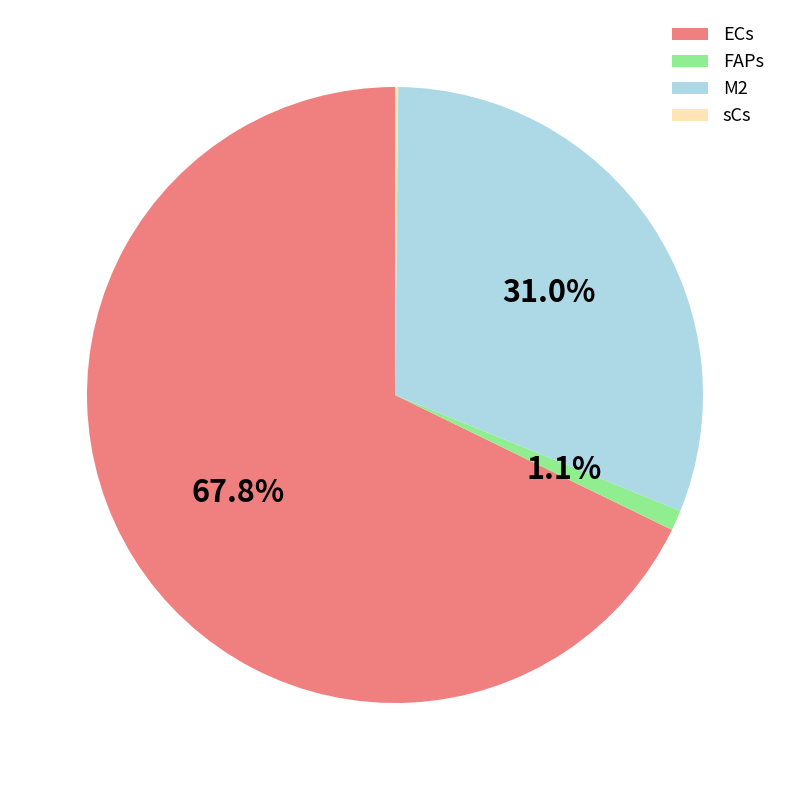

What is the largest slice in the pie chart?

ECs